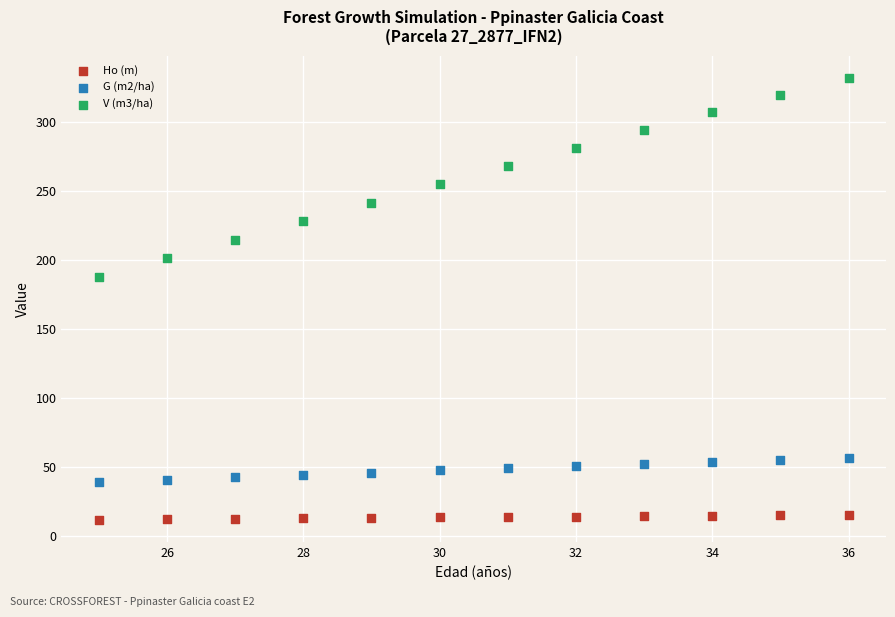

Which series contains the highest Y value?

V (m3/ha)